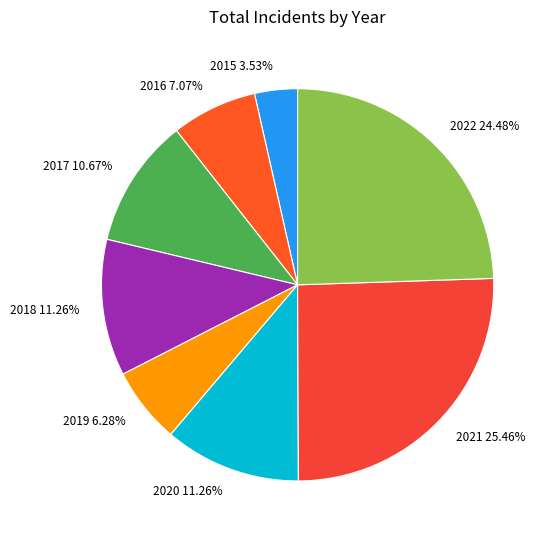

Is it true that 2017 is 11% of the pie?

True